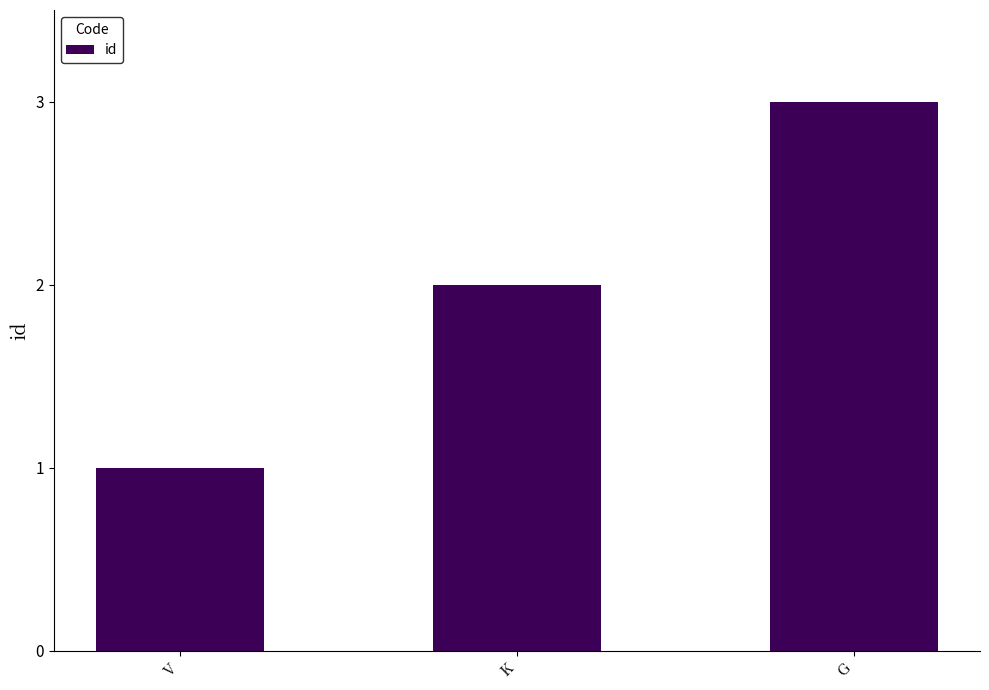

Count the number of categories in the chart.

3